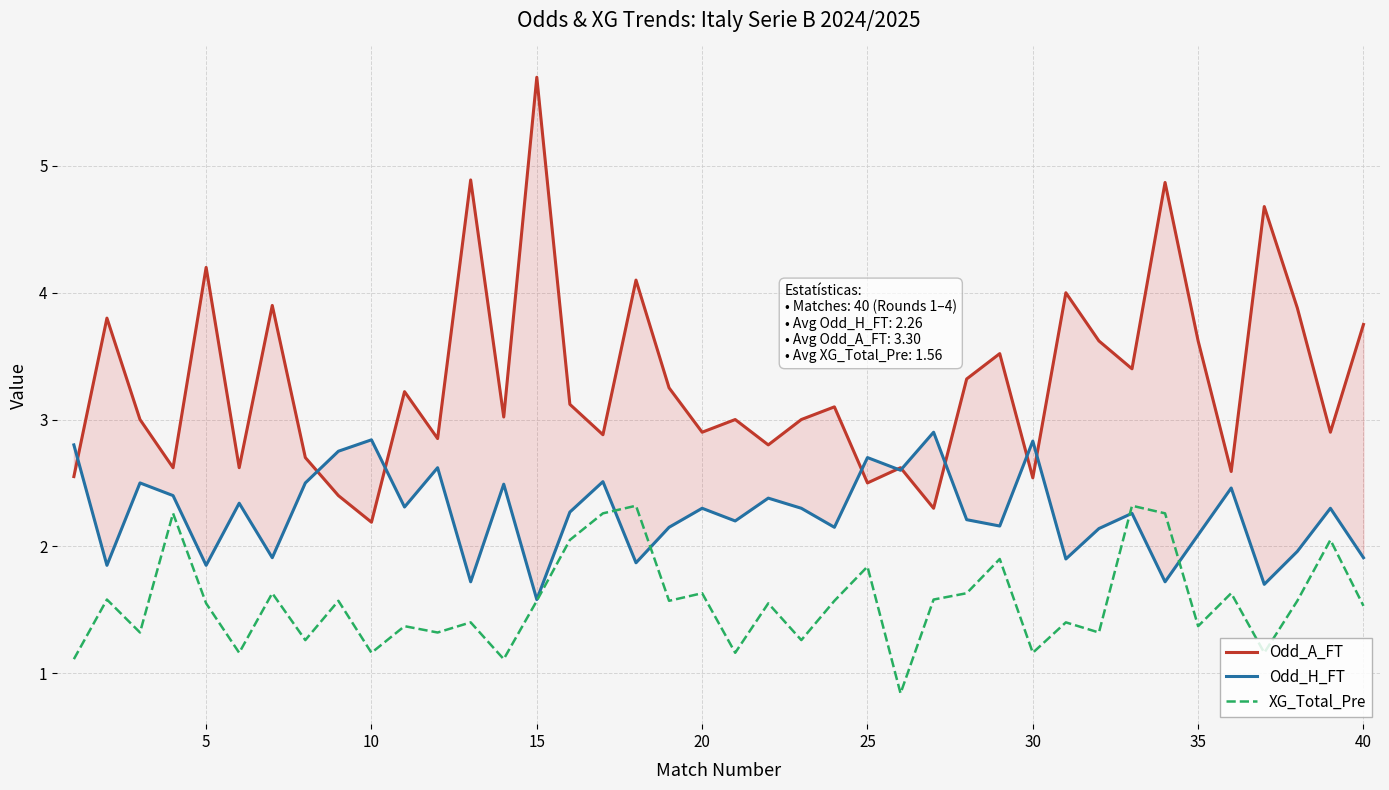

What is the average value of the Odd_H_FT series?

2.3